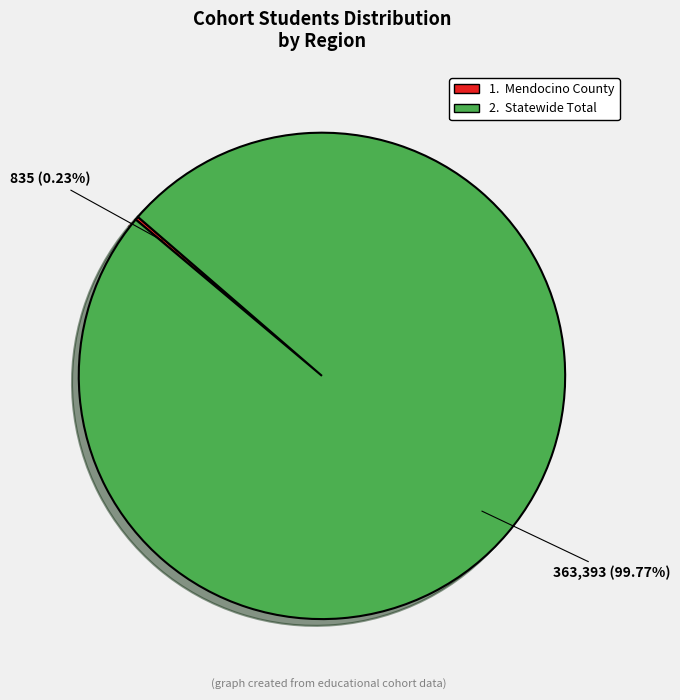

Does any single category account for the majority?

Yes